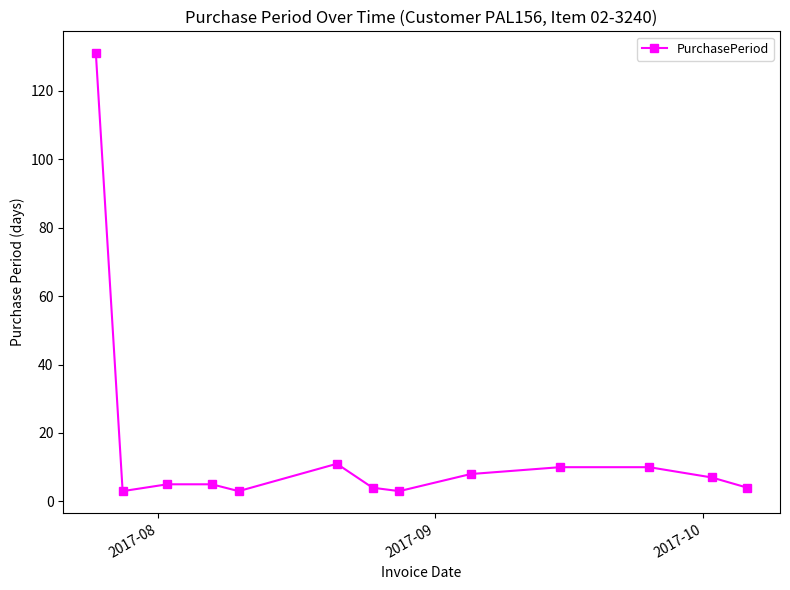

What is the greatest value displayed?

131